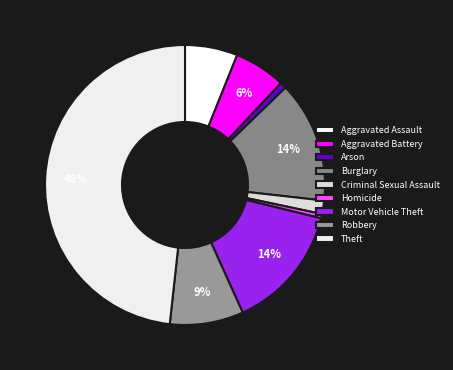

How many slices are in this pie chart?

9